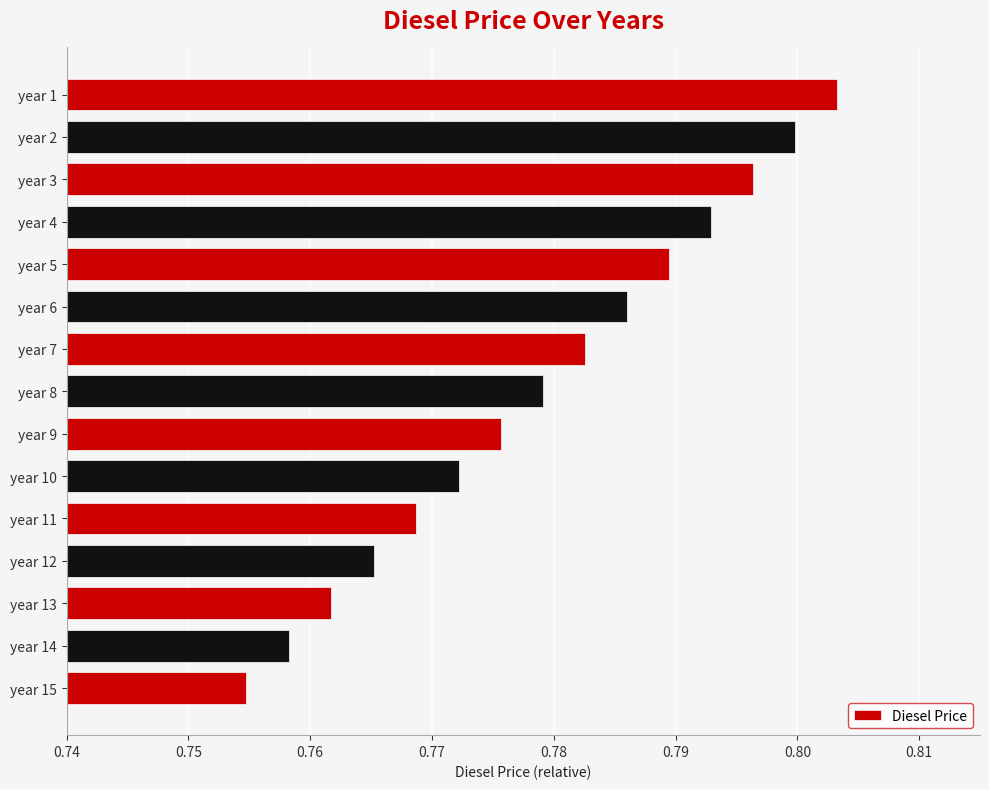

Are the bars horizontal?

Yes